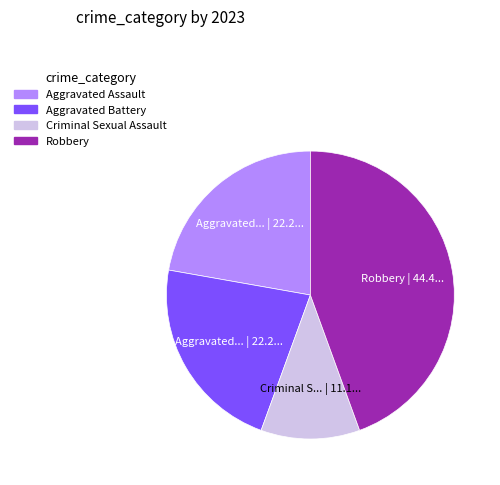

What is the largest slice in the pie chart?

Robbery